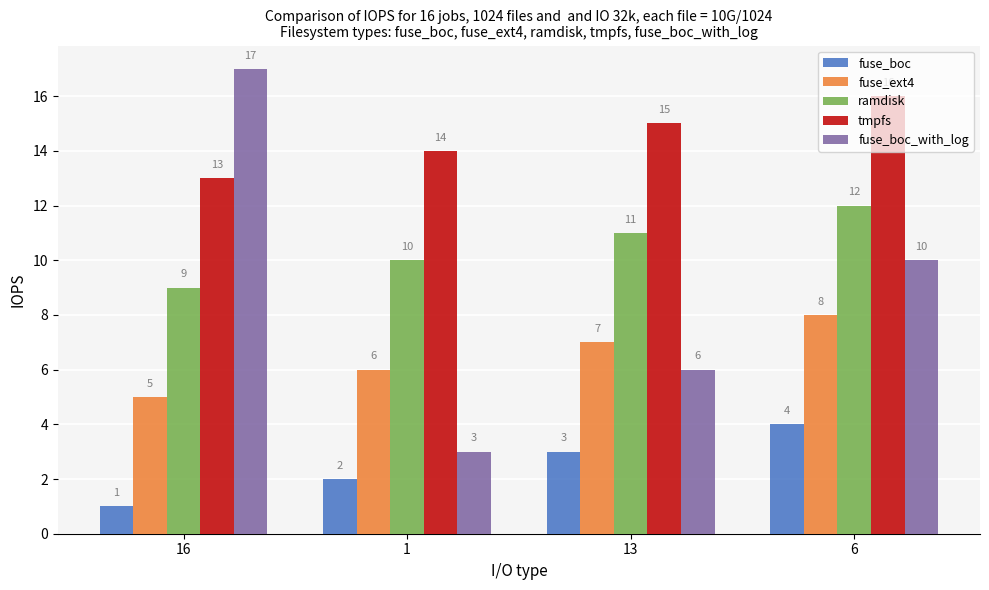

List the labels in order of fuse_boc_with_log value, smallest first.

1, 13, 6, 16